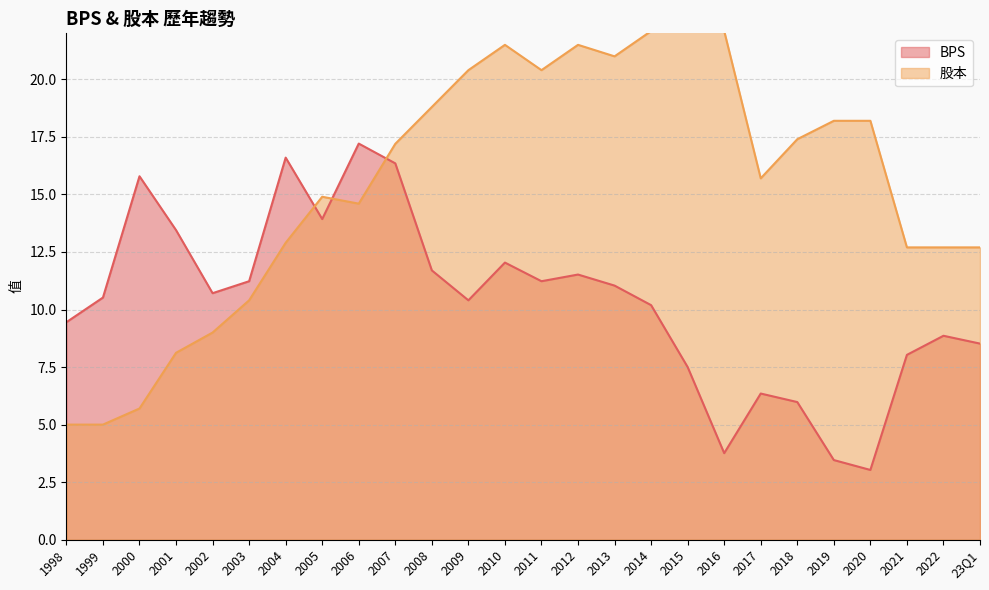

Where do 股本 and BPS first cross each other?

2004 and 2005